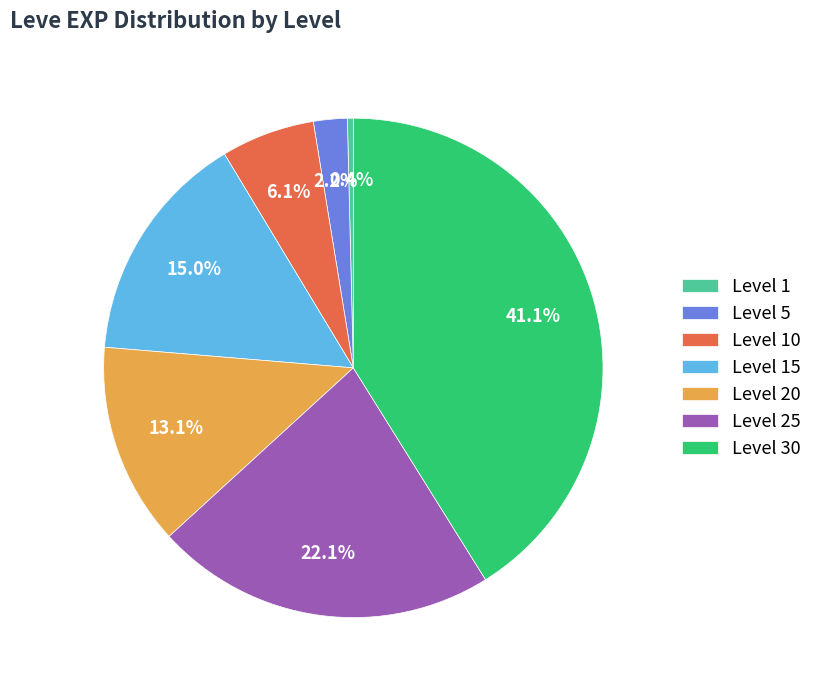

What is the largest slice in the pie chart?

Level 30